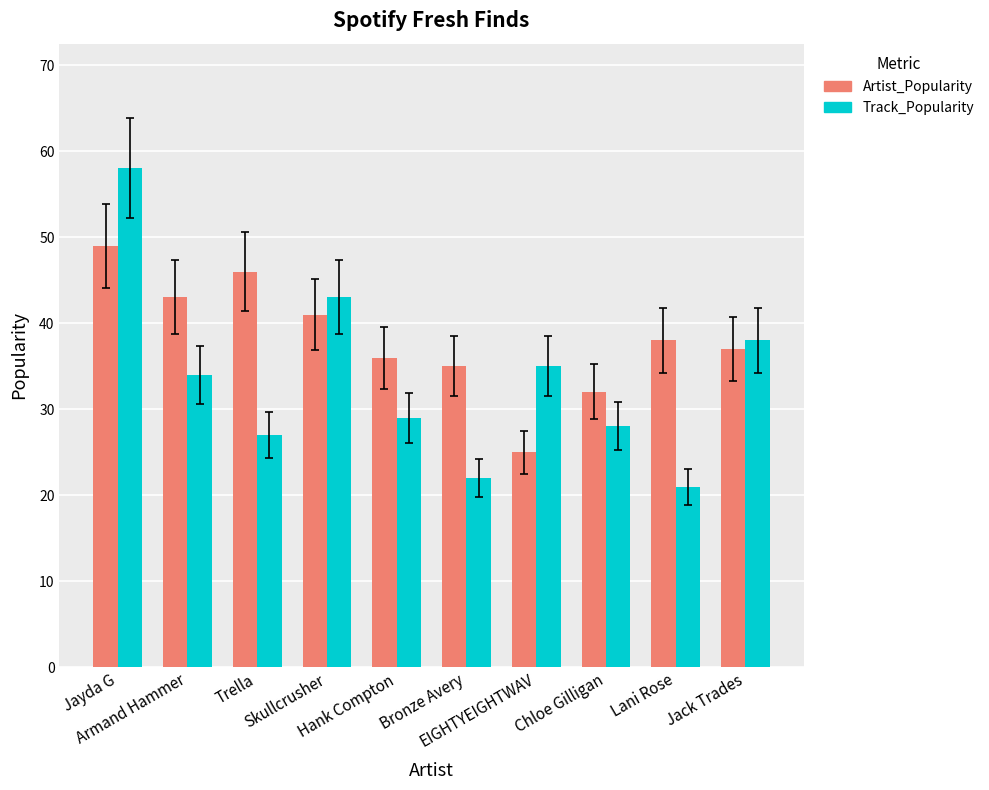

What is the maximum value for Artist_Popularity?

49